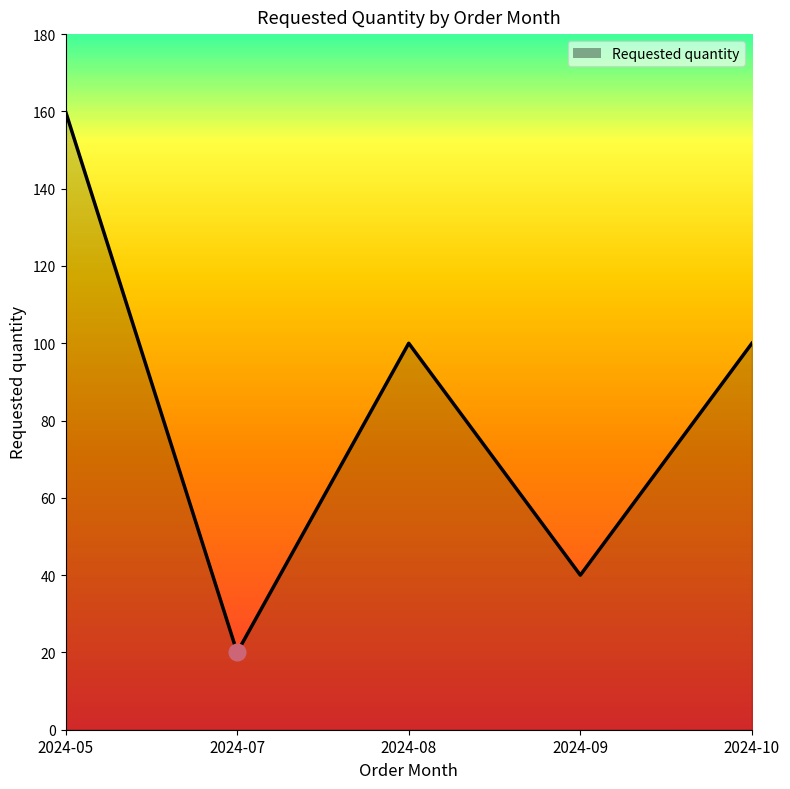

True or false: the data shows 35 at 2024-07.

False